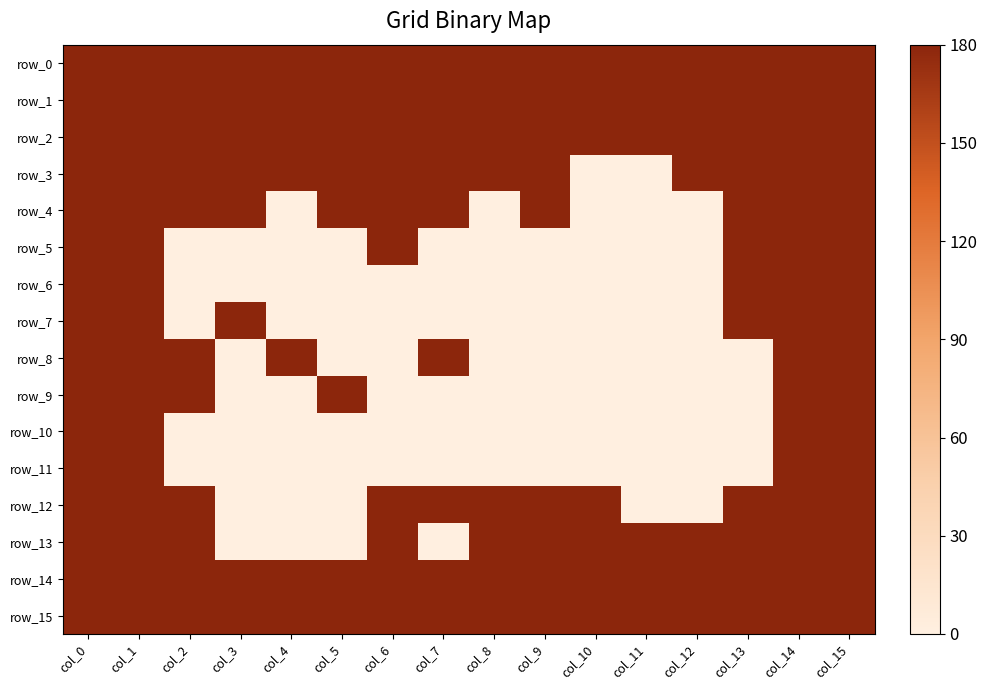

Reading right to left, what are all the values shown in this chart?

row_0: 180	180	180	180	180	180	180	180	180	180	180	180	180	180	180	180
row_1: 180	180	180	180	180	180	180	180	180	180	180	180	180	180	180	180
row_2: 180	180	180	180	180	180	180	180	180	180	180	180	180	180	180	180
row_3: 180	180	180	180	0	0	180	180	180	180	180	180	180	180	180	180
row_4: 180	180	180	0	0	0	180	0	180	180	180	0	180	180	180	180
row_5: 180	180	180	0	0	0	0	0	0	180	0	0	0	0	180	180
row_6: 180	180	180	0	0	0	0	0	0	0	0	0	0	0	180	180
row_7: 180	180	180	0	0	0	0	0	0	0	0	0	180	0	180	180
row_8: 180	180	0	0	0	0	0	0	180	0	0	180	0	180	180	180
row_9: 180	180	0	0	0	0	0	0	0	0	180	0	0	180	180	180
row_10: 180	180	0	0	0	0	0	0	0	0	0	0	0	0	180	180
row_11: 180	180	0	0	0	0	0	0	0	0	0	0	0	0	180	180
row_12: 180	180	180	0	0	180	180	180	180	180	0	0	0	180	180	180
row_13: 180	180	180	180	180	180	180	180	0	180	0	0	0	180	180	180
row_14: 180	180	180	180	180	180	180	180	180	180	180	180	180	180	180	180
row_15: 180	180	180	180	180	180	180	180	180	180	180	180	180	180	180	180